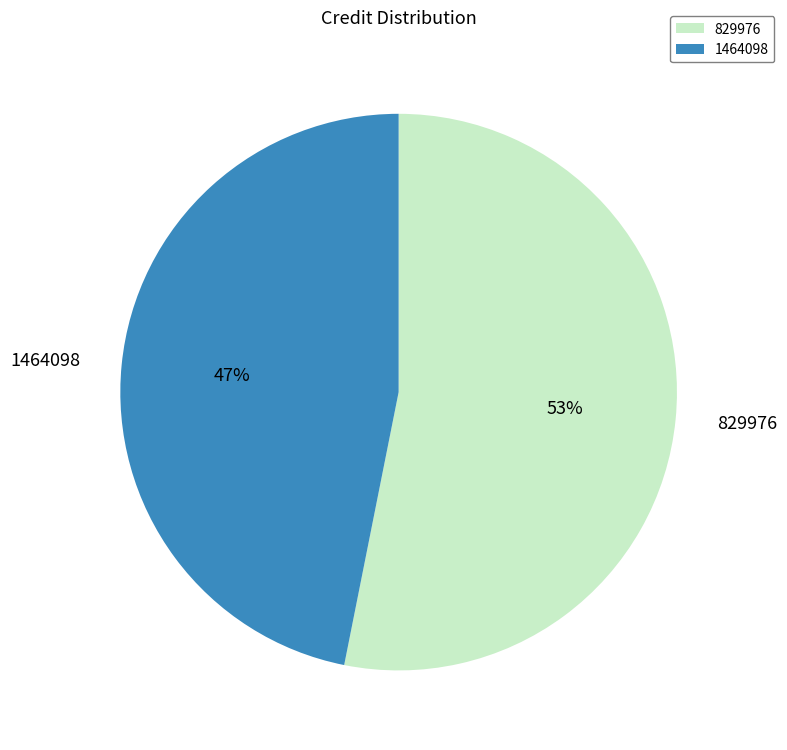

Which category has the biggest portion of the pie?

829976